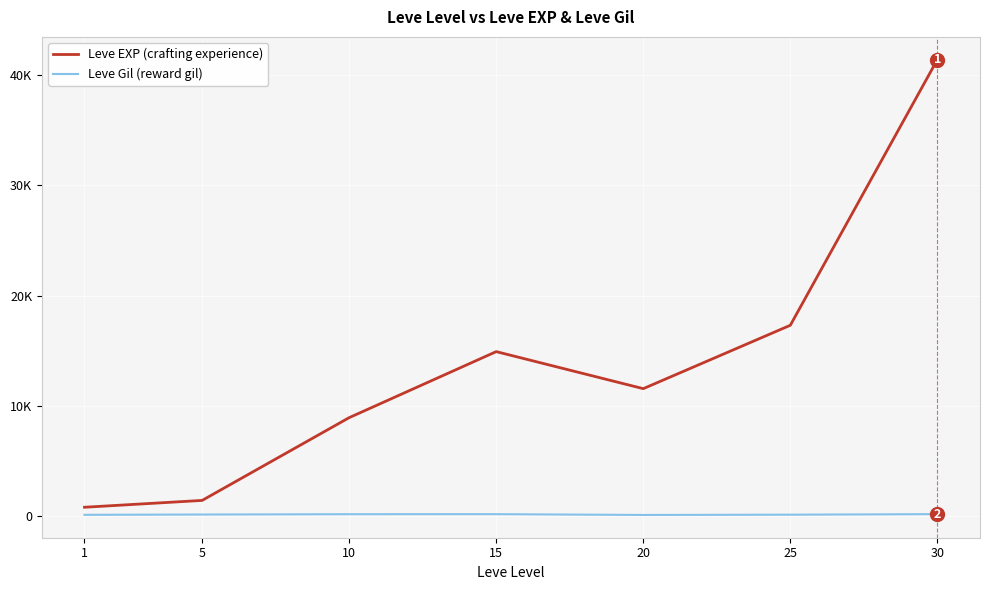

What is the spread (max minus min) of values at 20?

11459